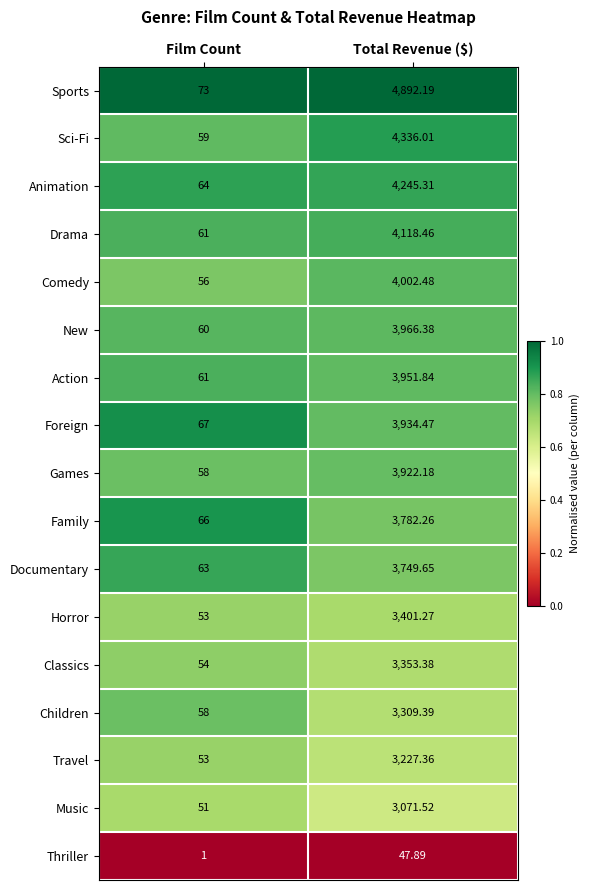

Which category has the highest value across all series?

Total Revenue ($)